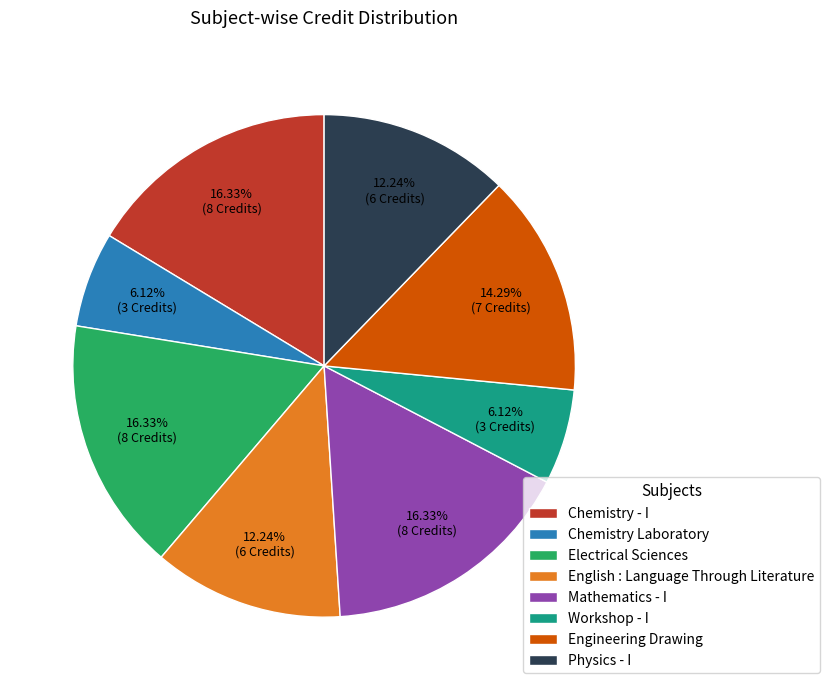

Between English : Language Through Literature and Workshop - I, which is larger?

English : Language Through Literature